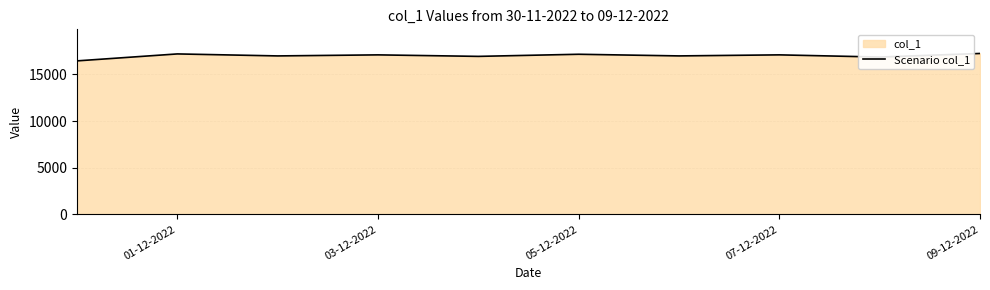

What is the maximum value shown in the chart?

17235.0